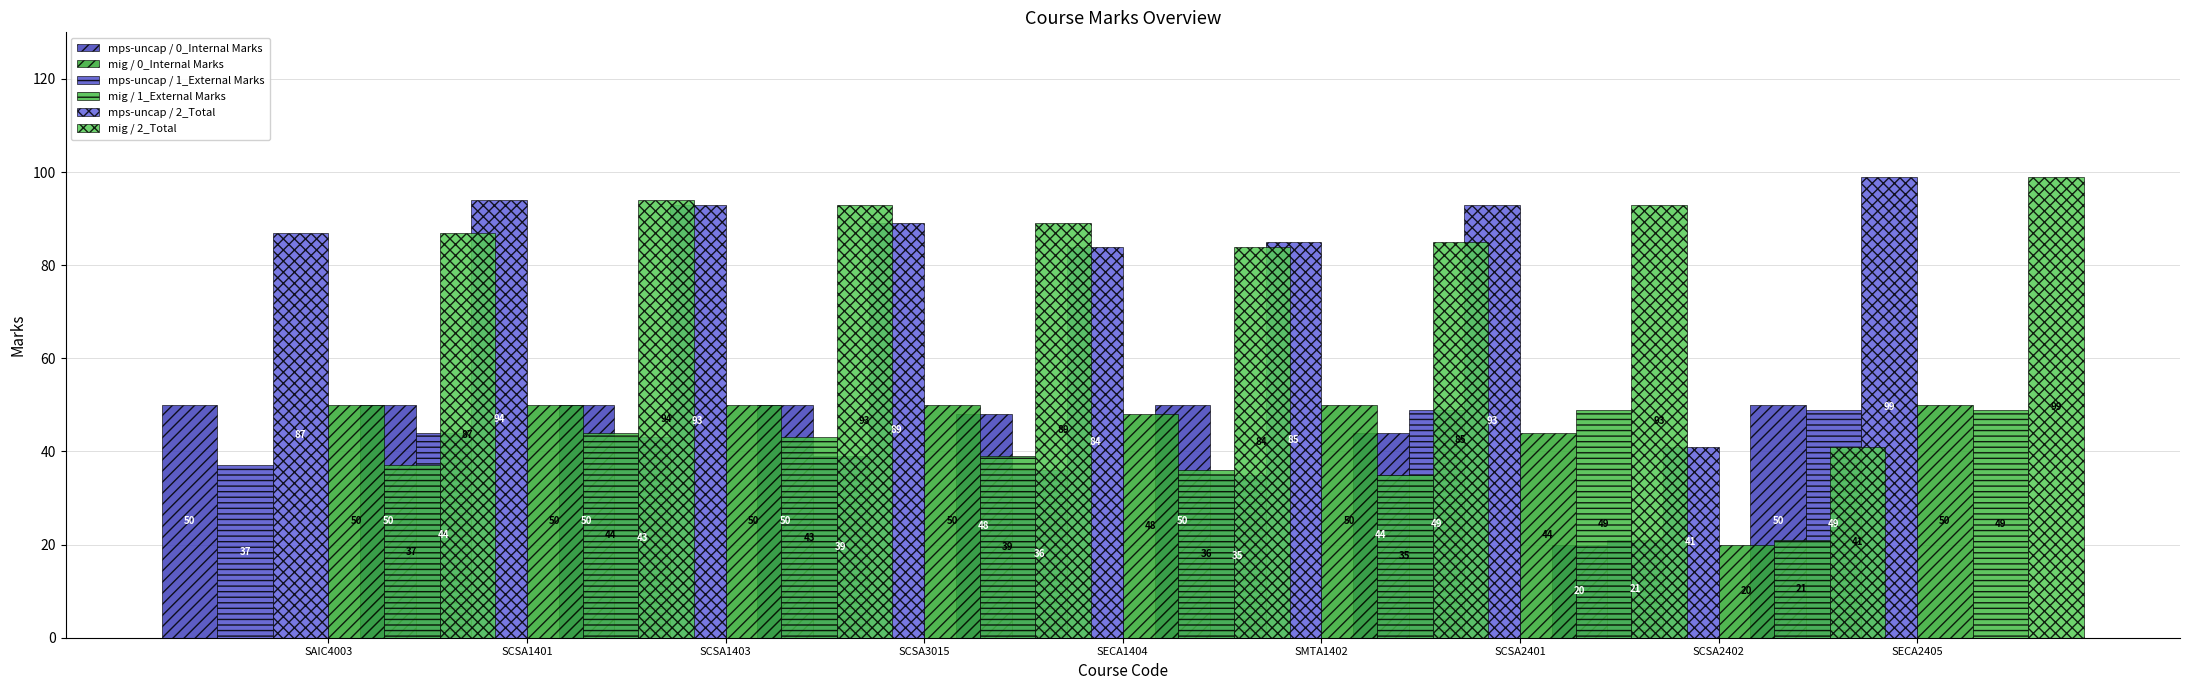

List the series in order of their peak value, highest first.

mps-uncap / 2_Total, mig / 2_Total, mps-uncap / 0_Internal Marks, mig / 0_Internal Marks, mps-uncap / 1_External Marks, mig / 1_External Marks